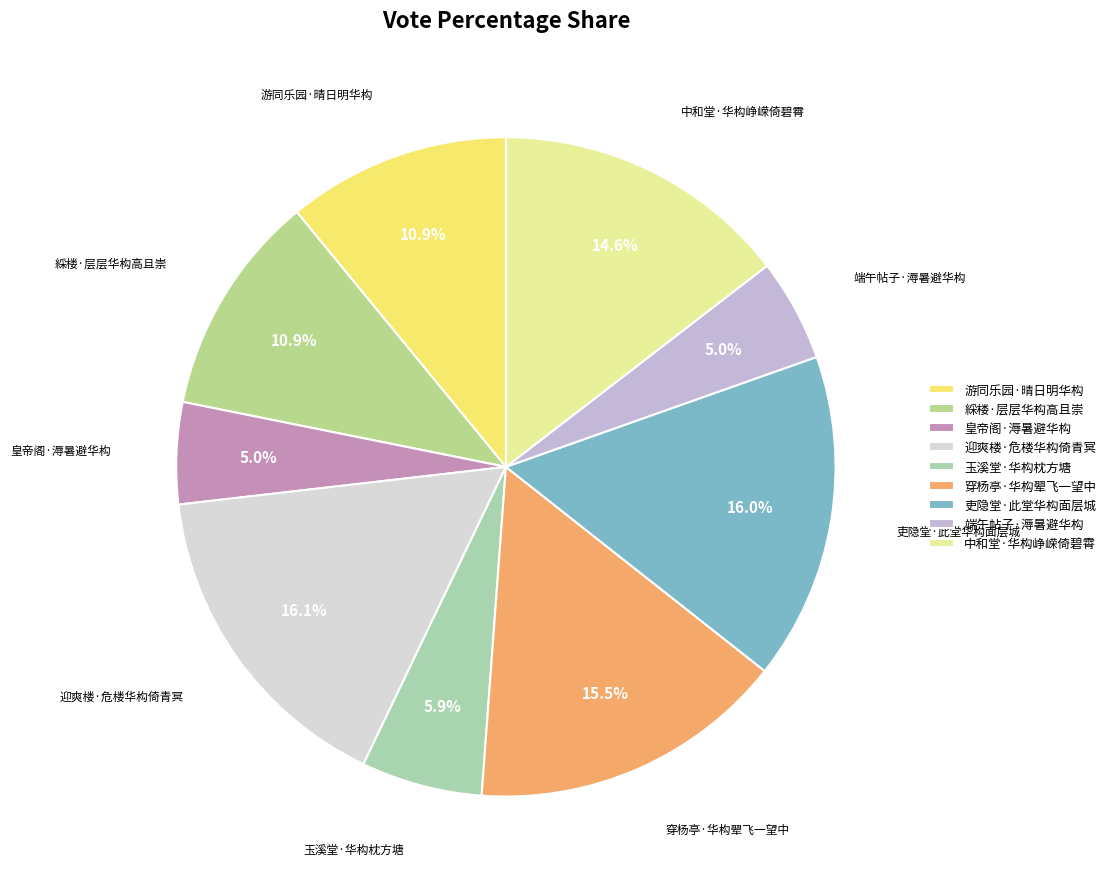

To the nearest percent, what is the average slice percentage?

11%